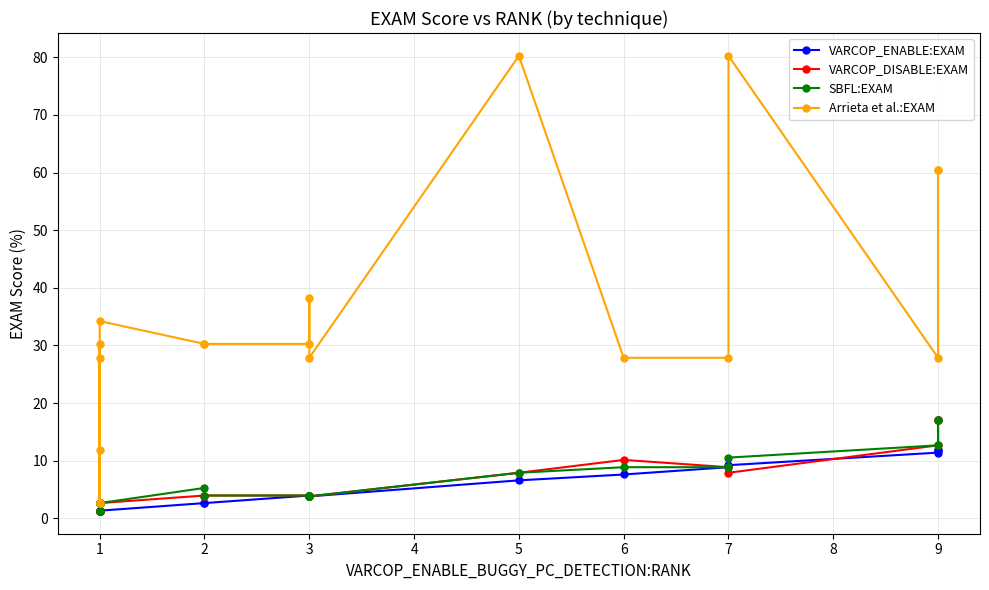

True or false: Arrieta et al.:EXAM and VARCOP_ENABLE:EXAM cross at least once.

False